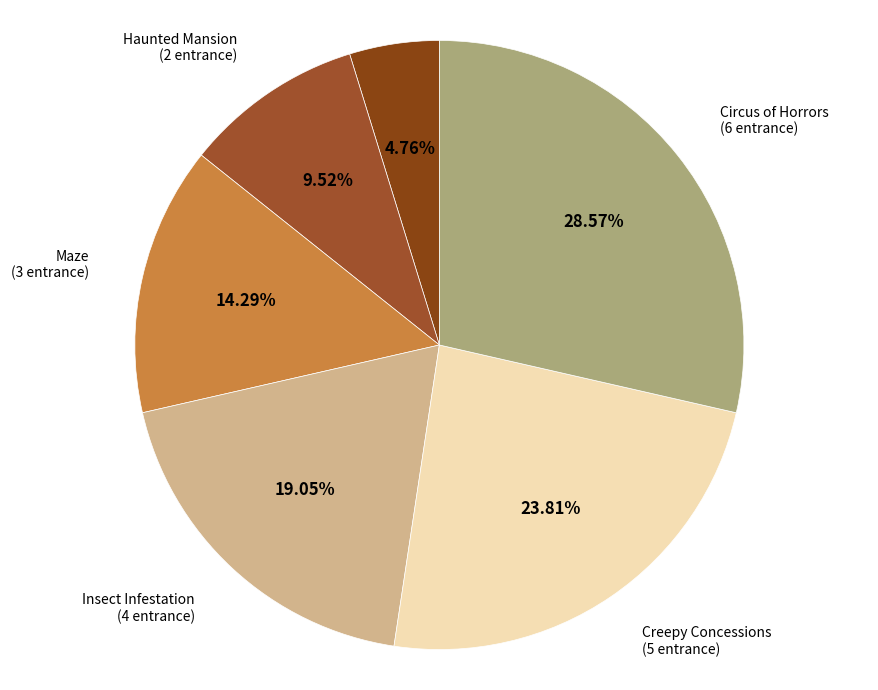

Does Circus of Horrors account for over 50% of the chart?

No